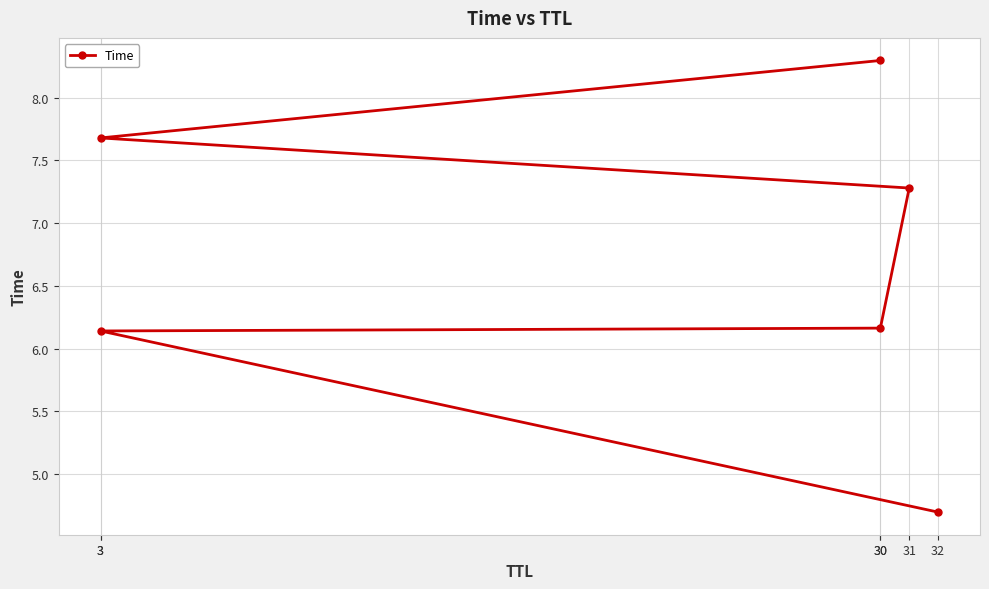

Reading left to right, extract all data points from this chart.

4.7	6.1	6.2	7.3	7.7	8.3